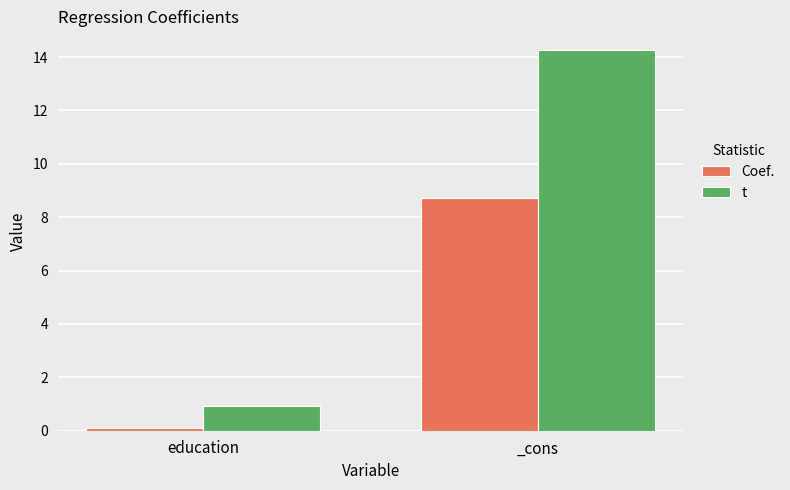

How many categories are shown in the chart?

2